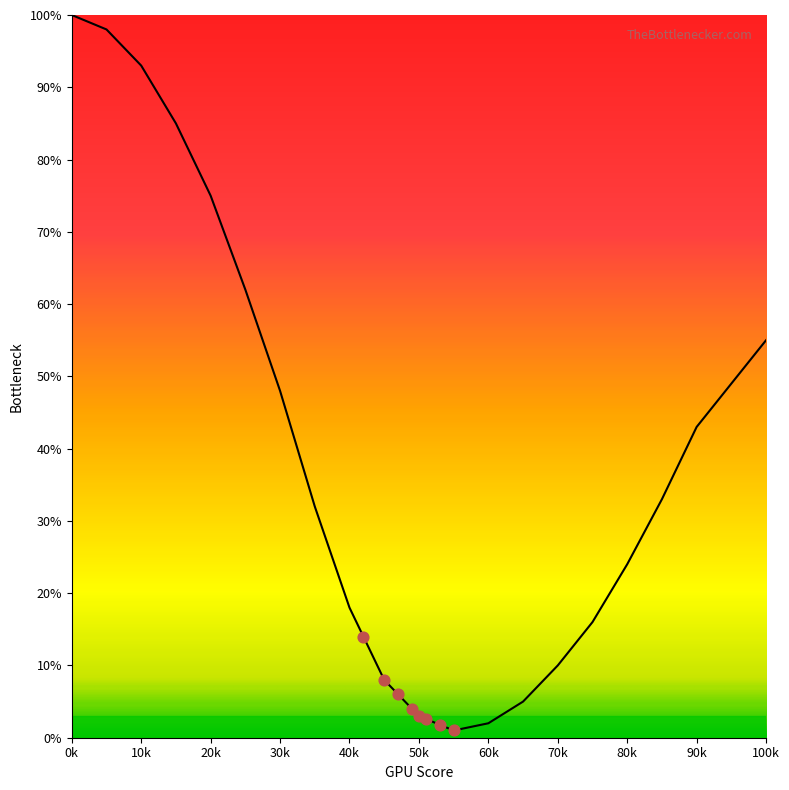

What is the ratio of the value at 45 to the value at 50?

2.7